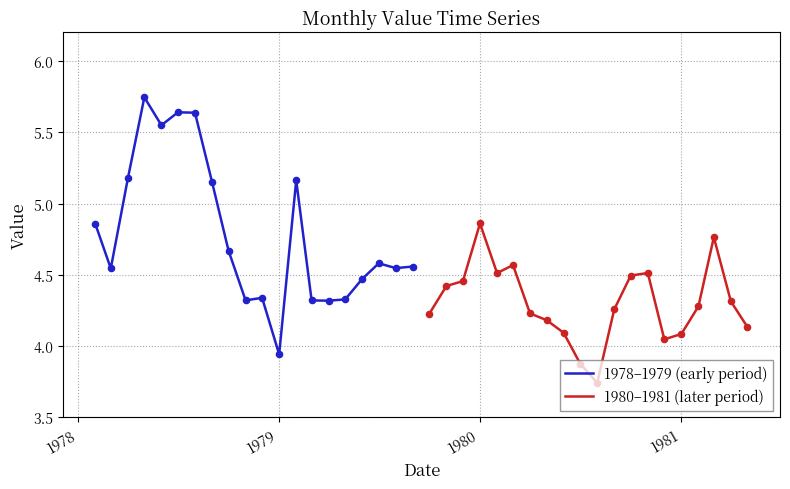

Which series contains the lowest Y value?

1980–1981 (later period)